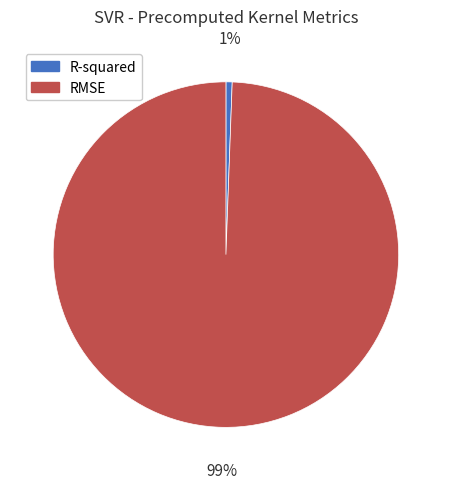

How many segments does this pie chart have?

2